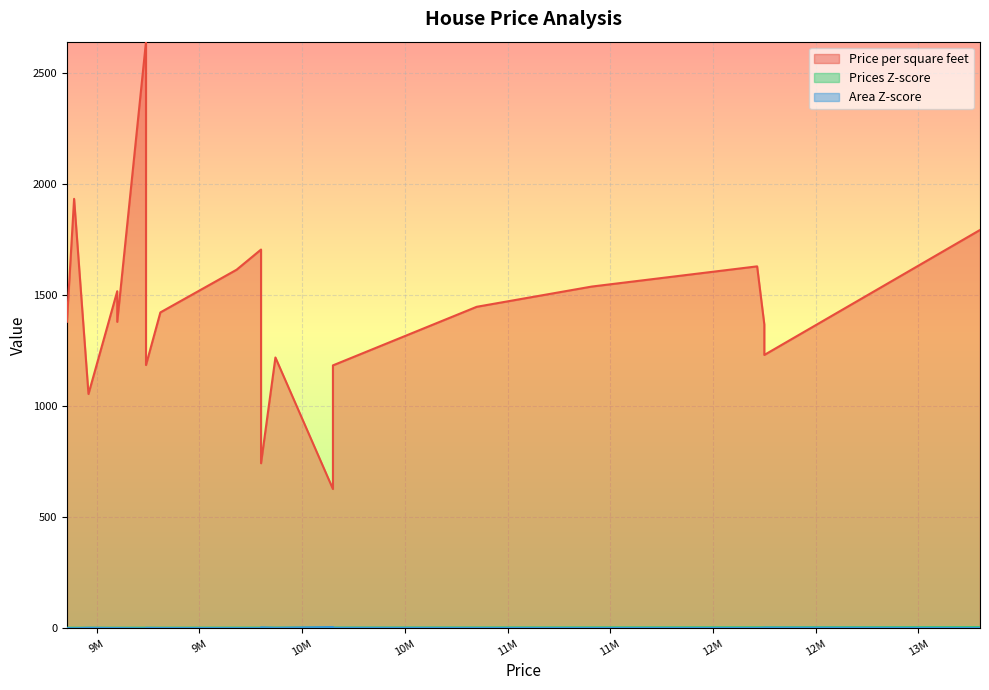

Reading left to right, extract all data points from this chart.

Price per square feet: 13300000=1792.5	12250000=1367.2	12250000=1229.9	12215000=1628.7	11410000=1537.7	10850000=1446.7	10150000=1183.0	10150000=626.5	9870000=1218.5	9800000=1704.3	9800000=742.4	9681000=1613.5	9310000=1421.4	9240000=2640.0	9240000=1184.6	9100000=1516.7	9100000=1378.8	8960000=1054.1	8890000=1932.6	8855000=1379.3
Prices Z-score: 13300000=4.6	12250000=4.0	12250000=4.0	12215000=4.0	11410000=3.6	10850000=3.3	10150000=2.9	10150000=2.9	9870000=2.7	9800000=2.7	9800000=2.7	9681000=2.6	9310000=2.4	9240000=2.4	9240000=2.4	9100000=2.3	9100000=2.3	8960000=2.2	8890000=2.2	8855000=2.2
Area Z-score: 13300000=1.0	12250000=1.8	12250000=2.2	12215000=1.1	11410000=1.0	10850000=1.1	10150000=1.6	10150000=5.1	9870000=1.4	9800000=0.3	9800000=3.7	9681000=0.4	9310000=0.6	9240000=-0.8	9240000=1.2	9100000=0.4	9100000=0.7	8960000=1.5	8890000=-0.3	8855000=0.6